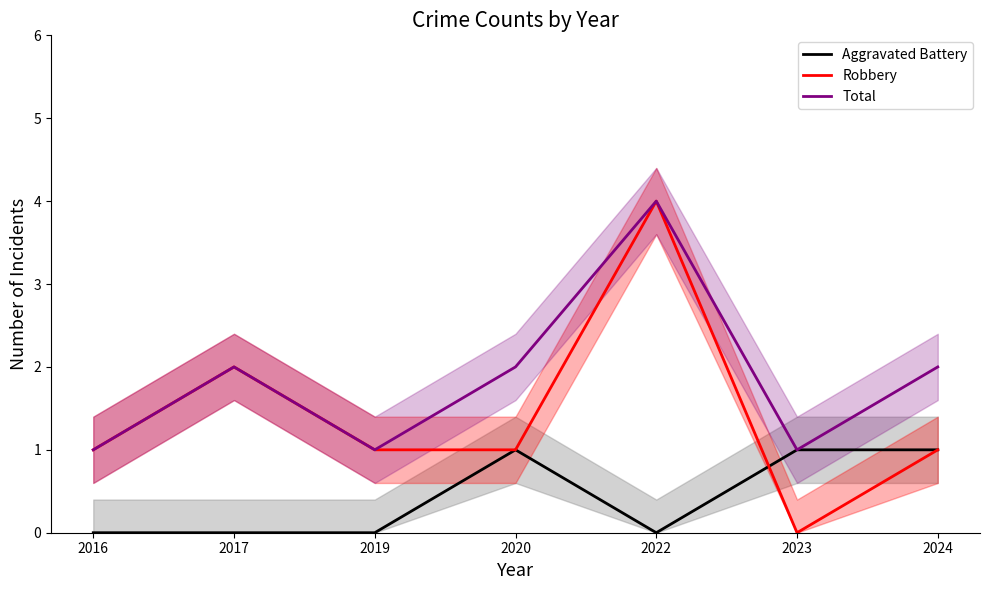

Between 2019 and 2024, which is larger?

2024